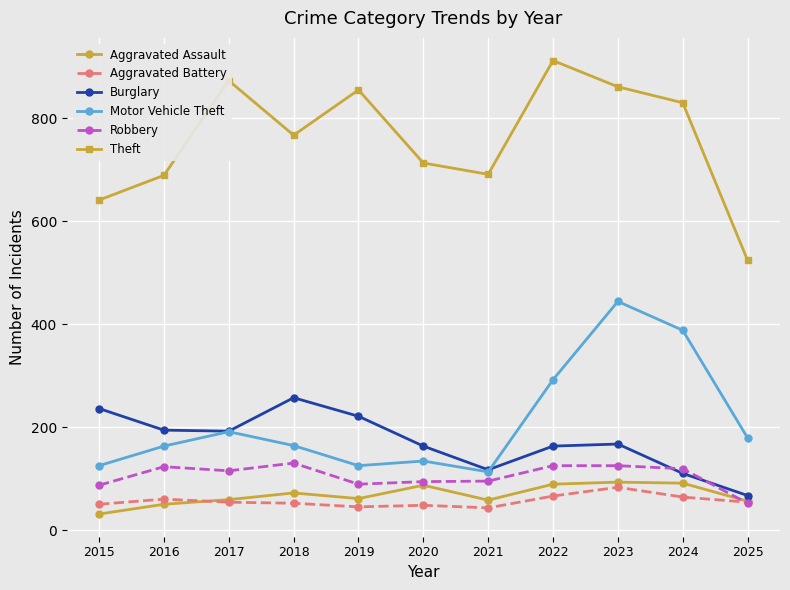

How many times do Robbery and Aggravated Battery cross each other?

1